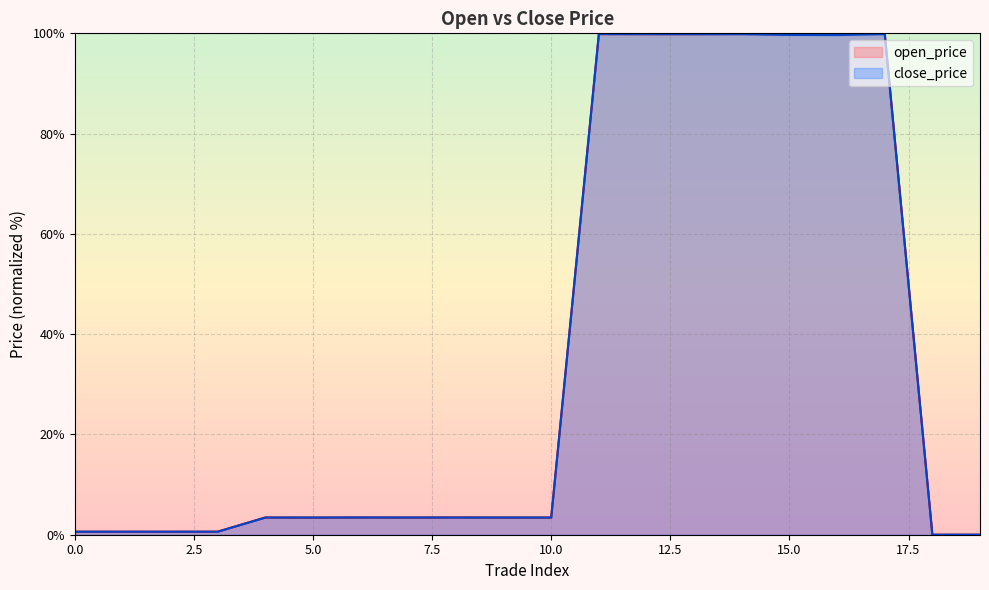

In close_price, how many points are higher than both neighbors (excluding endpoints)?

4